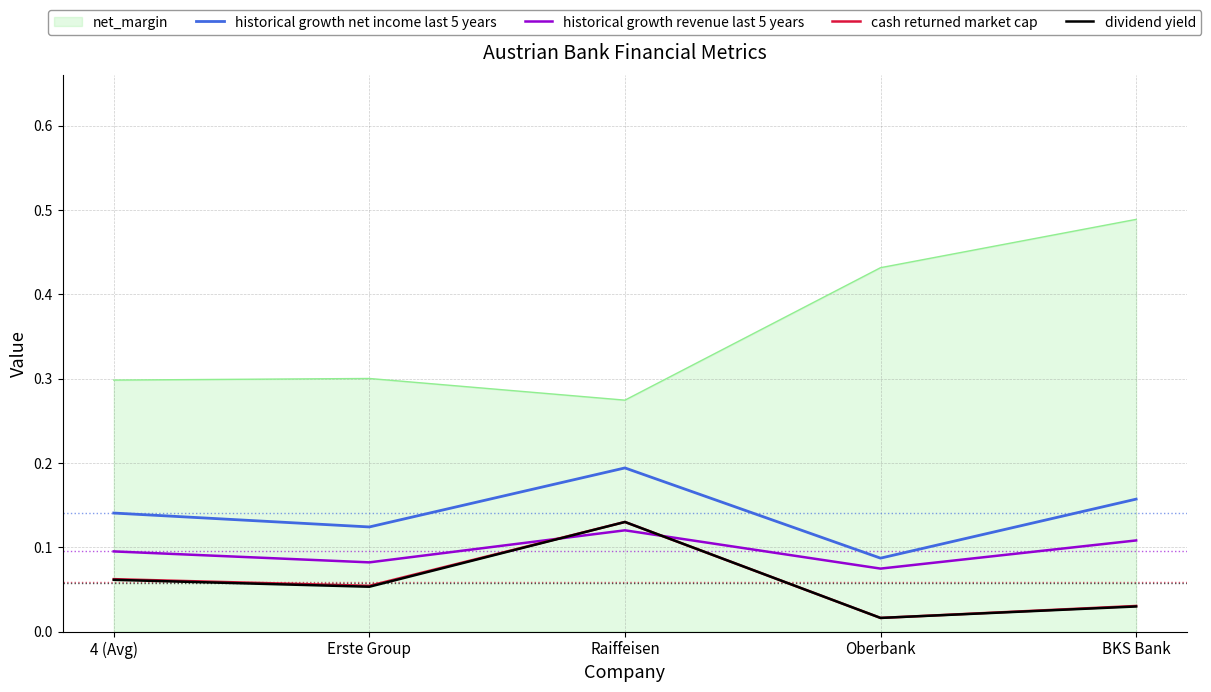

Where is the first local maximum for historical growth revenue last 5 years?

Raiffeisen